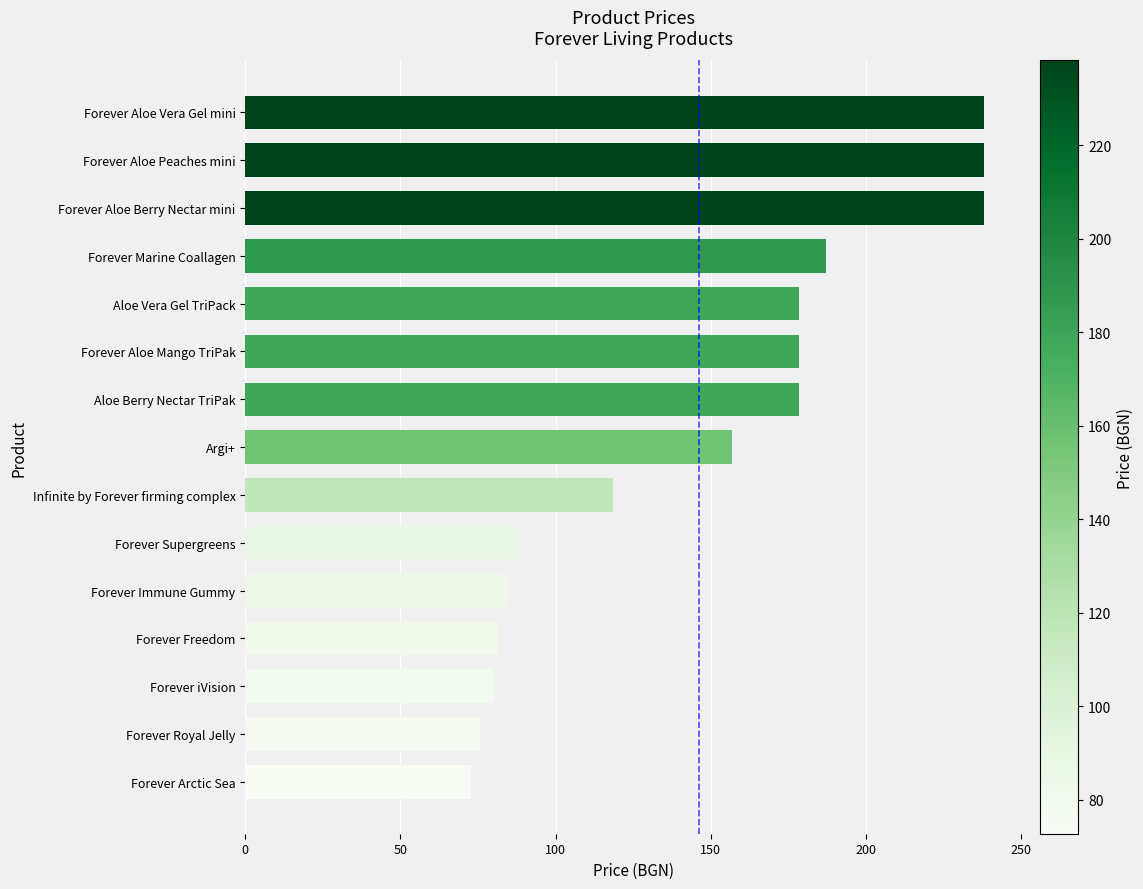

What is the minimum value shown in the chart?

72.7